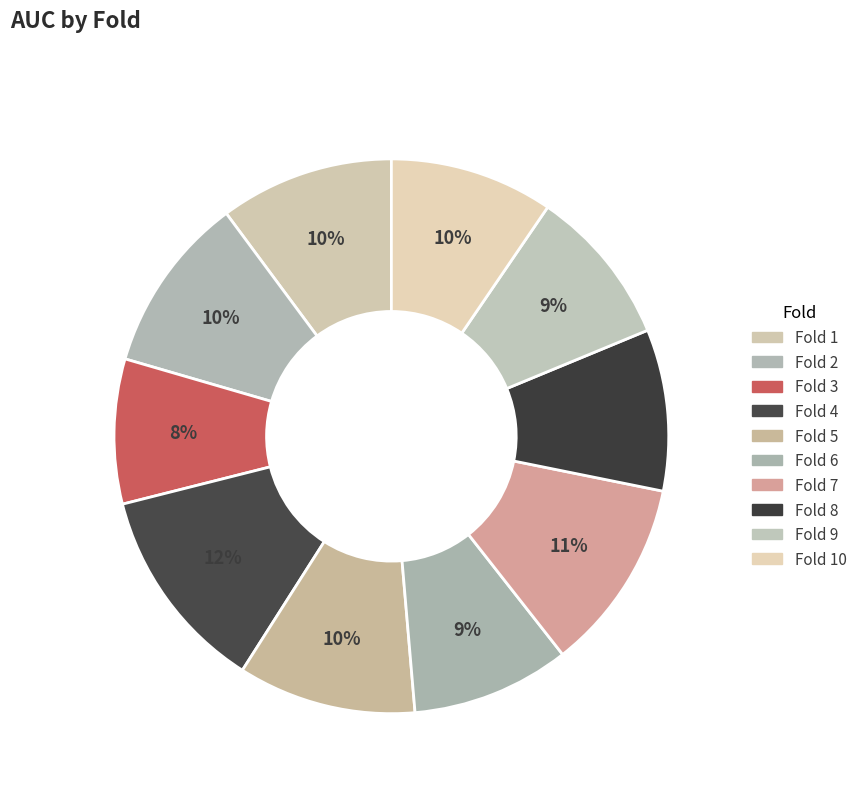

How many segments does this pie chart have?

10